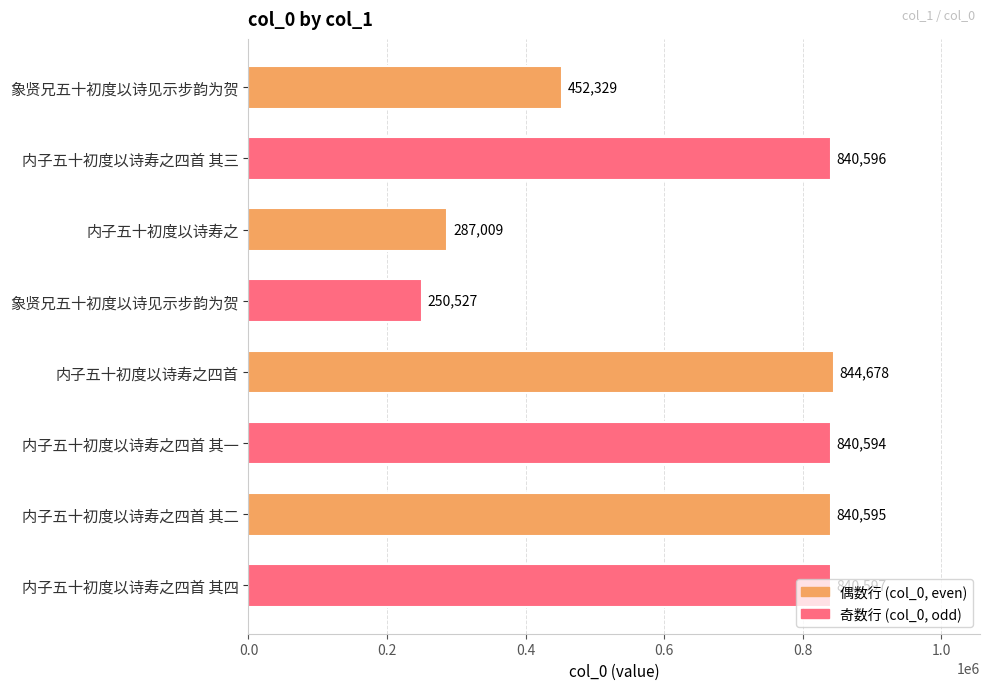

How many bars are there in total?

8